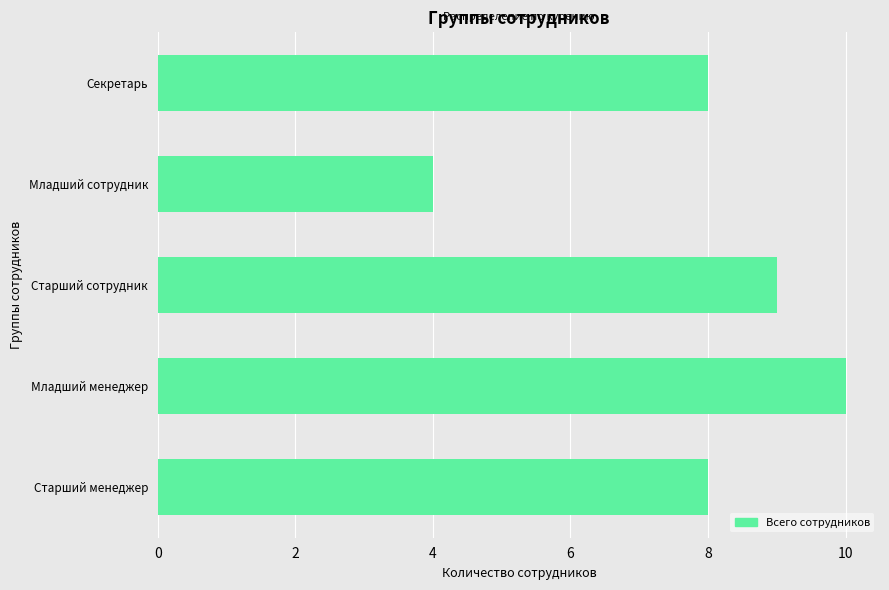

Between Секретарь and Старший сотрудник, which is larger?

Старший сотрудник